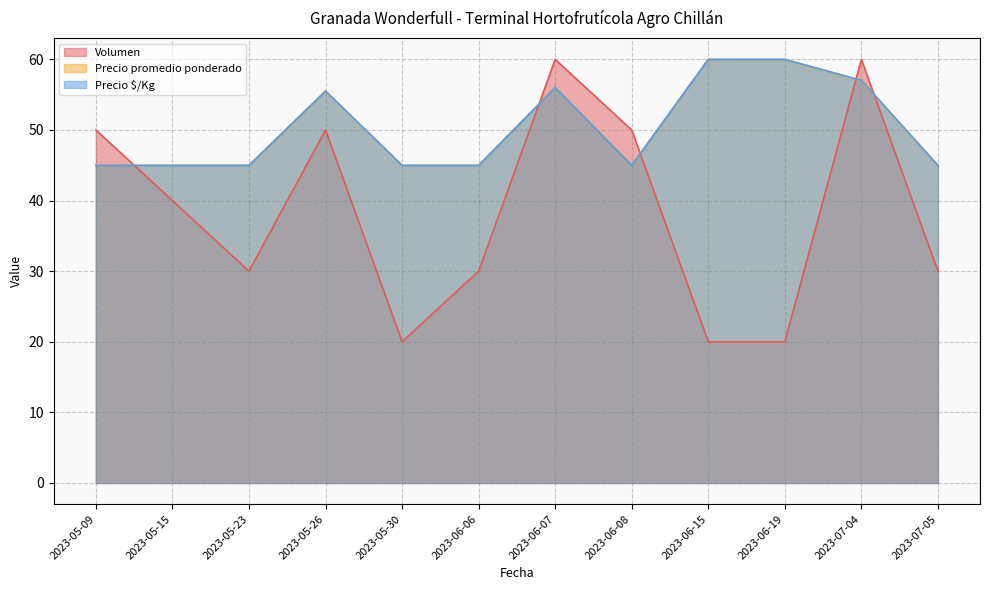

What is the minimum value for Precio promedio ponderado?

45.0